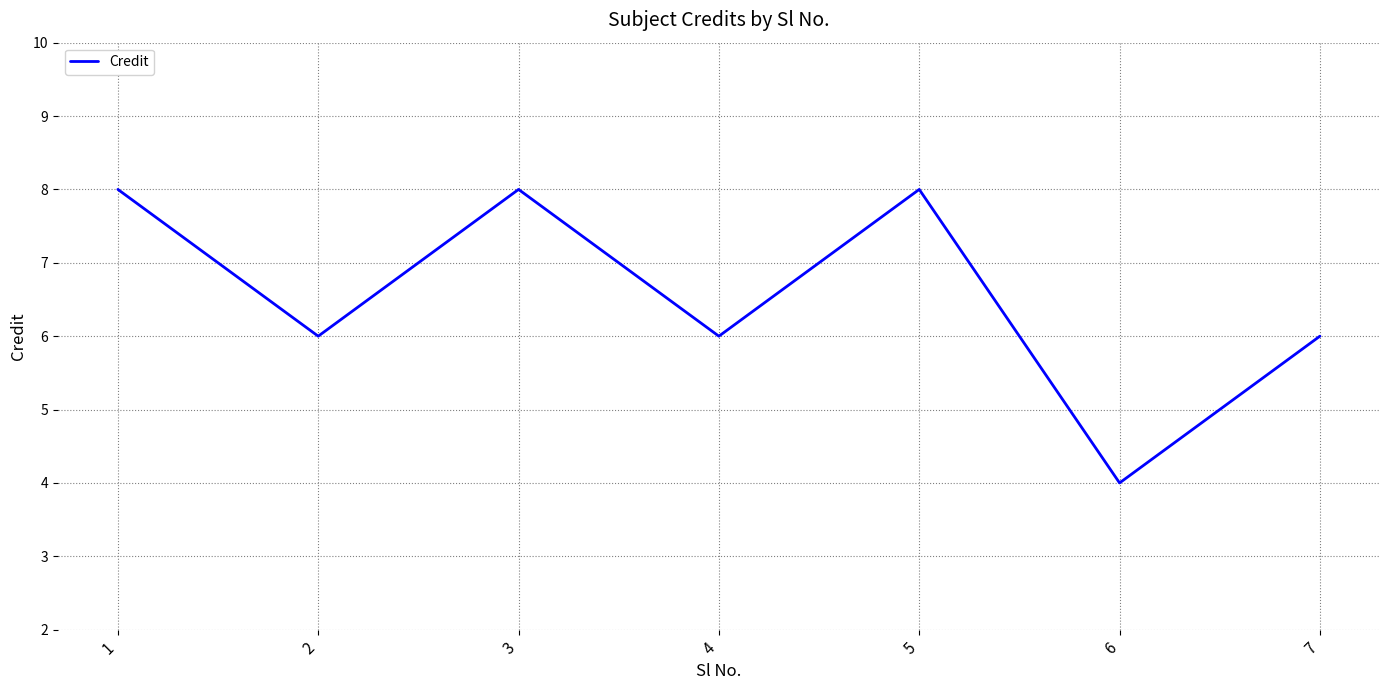

Reading left to right, extract all data points from this chart.

8	6	8	6	8	4	6